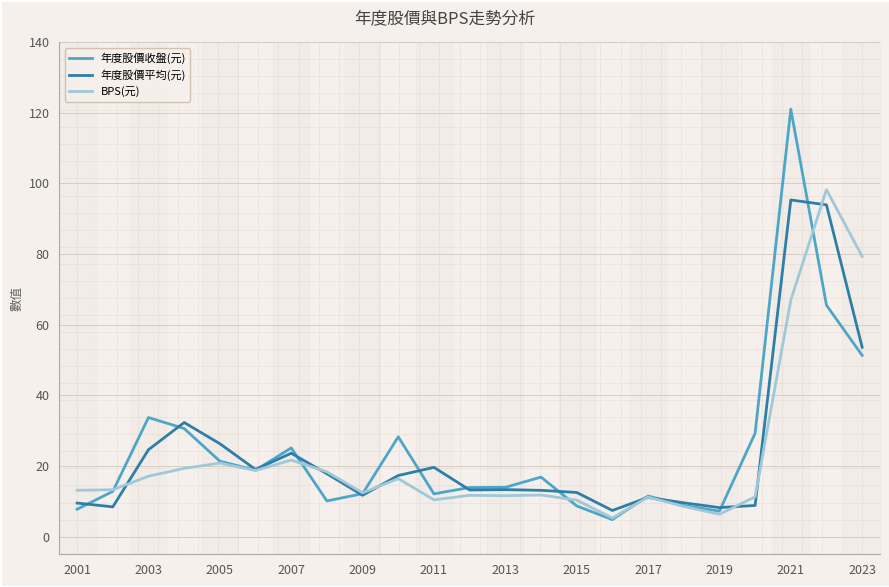

Is this an area chart (filled region under the line)?

No